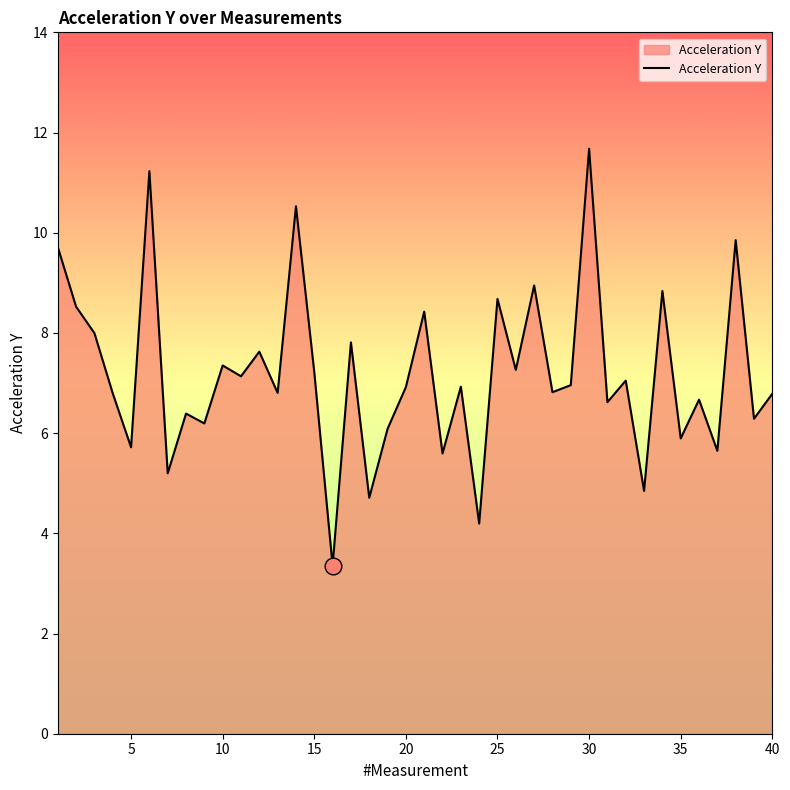

What is the minimum value shown in the chart?

3.4